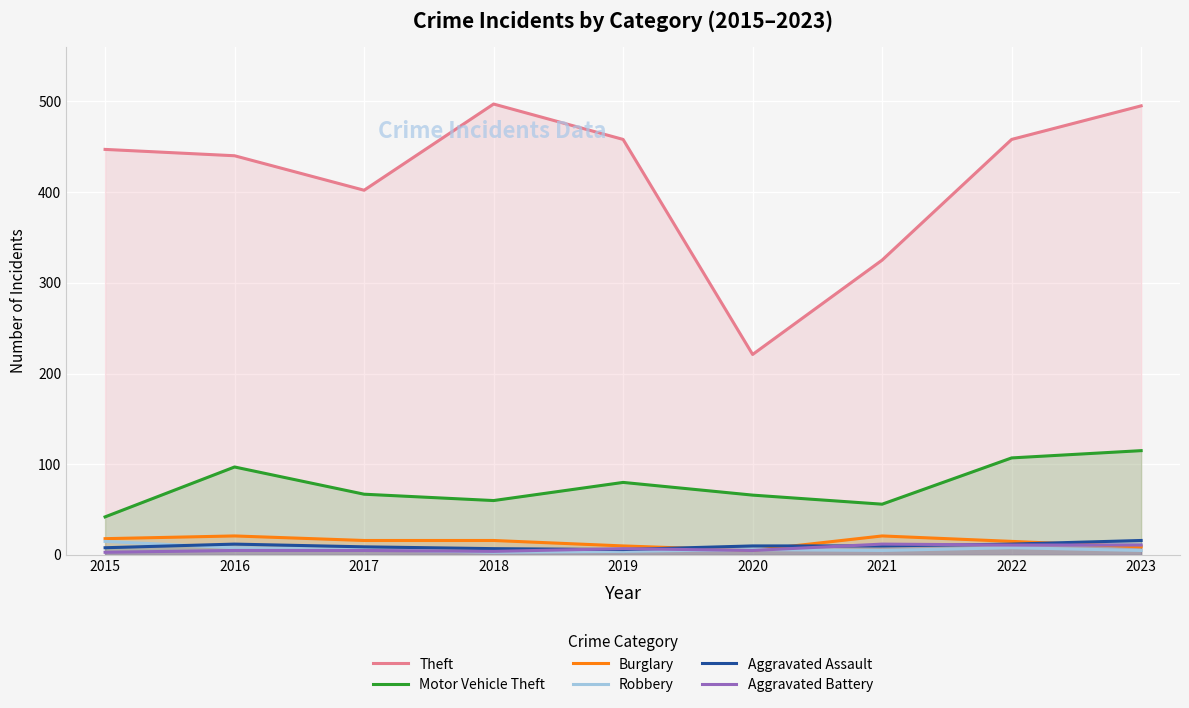

What is the total value across all series at 2021?

429